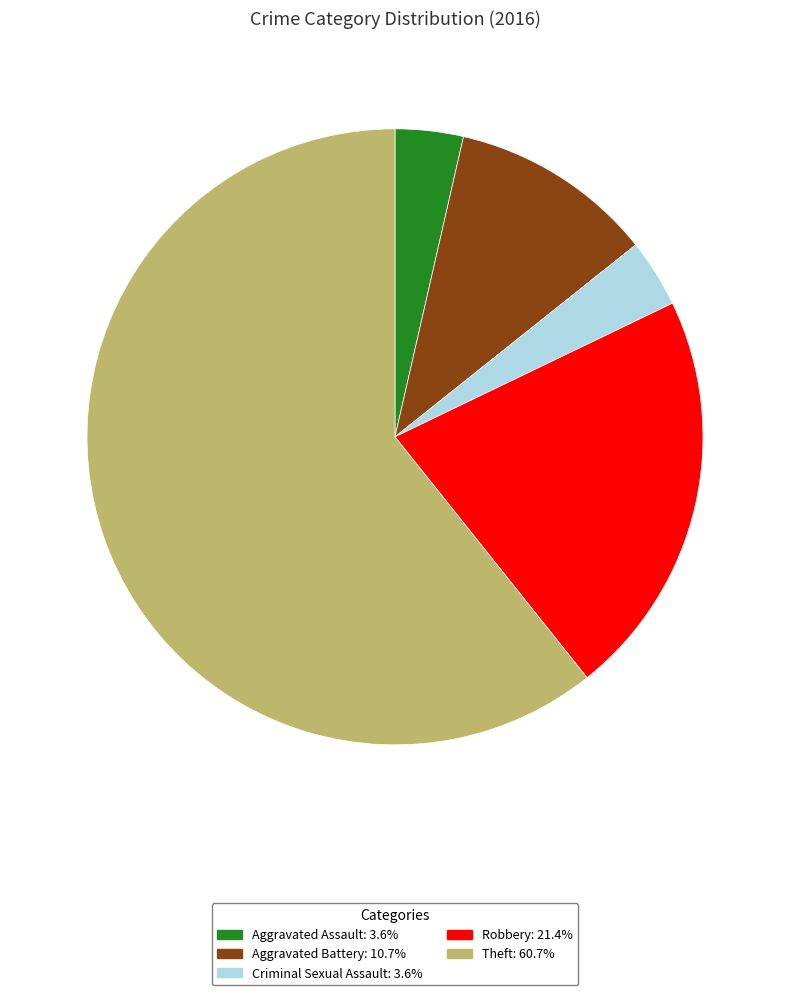

Which slice is the largest?

Theft